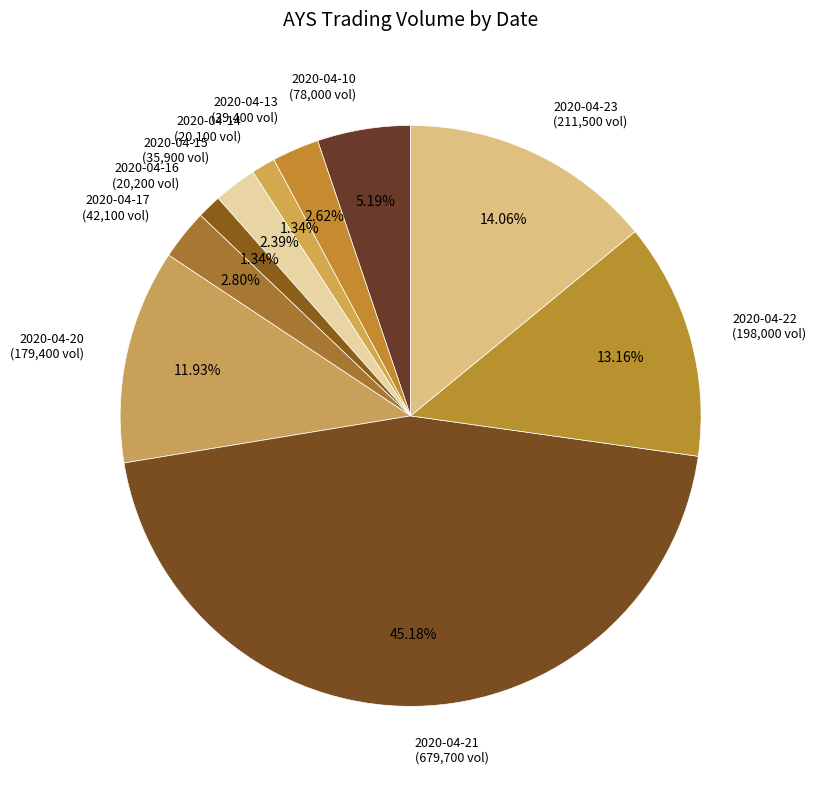

Does 2020-04-22 represent more than half of the total?

No